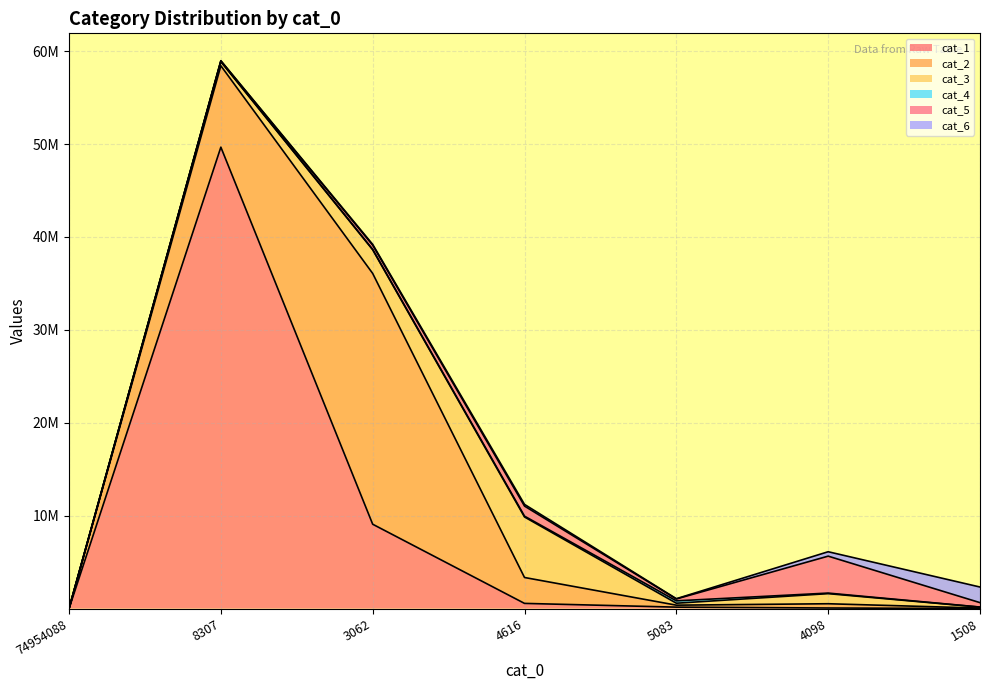

What is the sum of the cat_4 values at 5083 and 4098?

314338